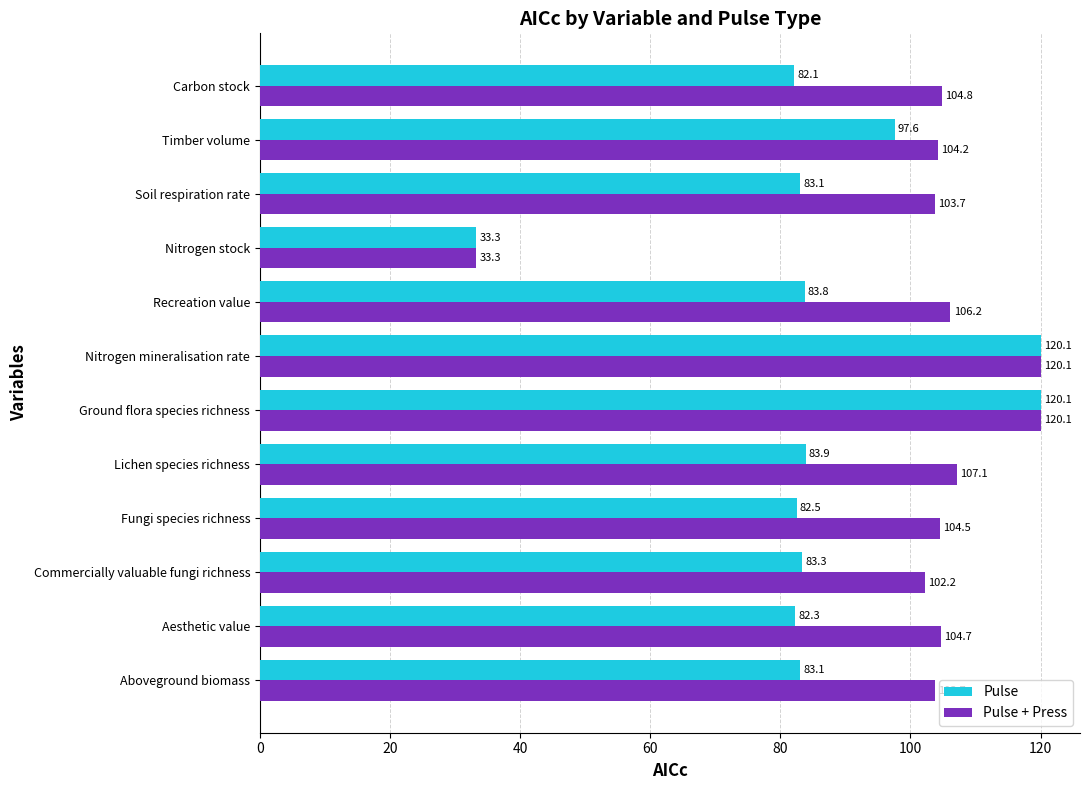

How many data points in Pulse + Press are above 104?

8